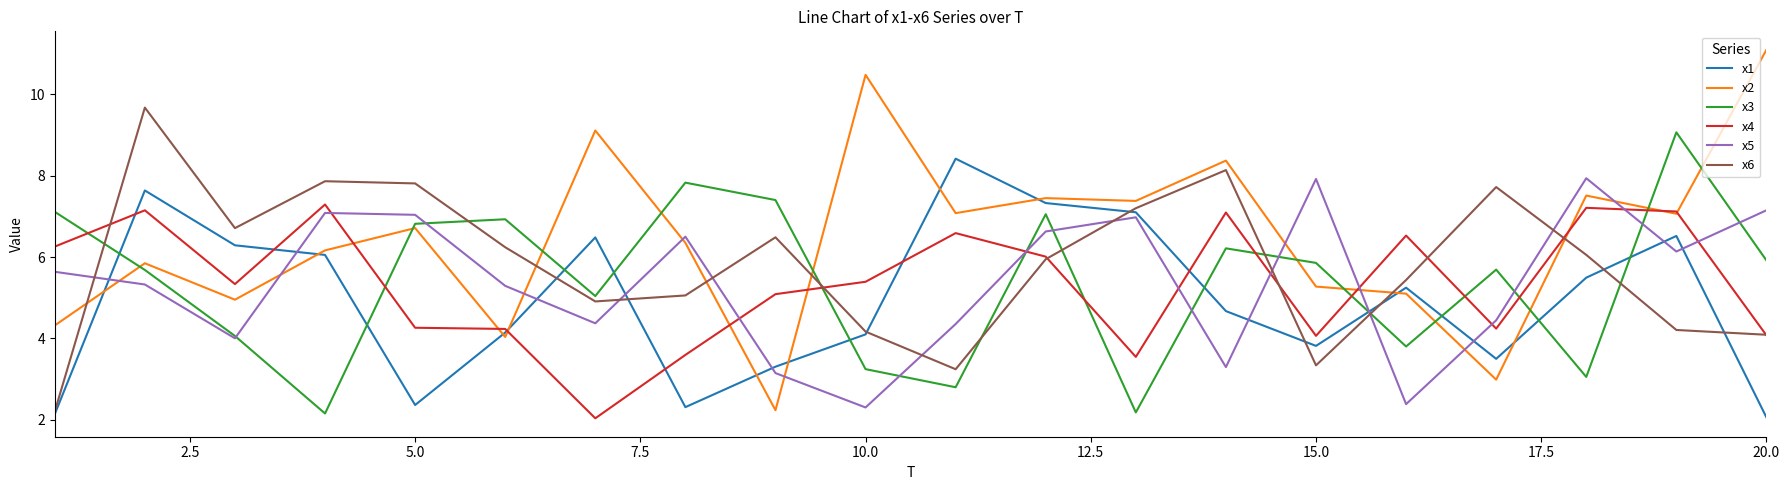

How many interior local peaks does the x6 series have?

5